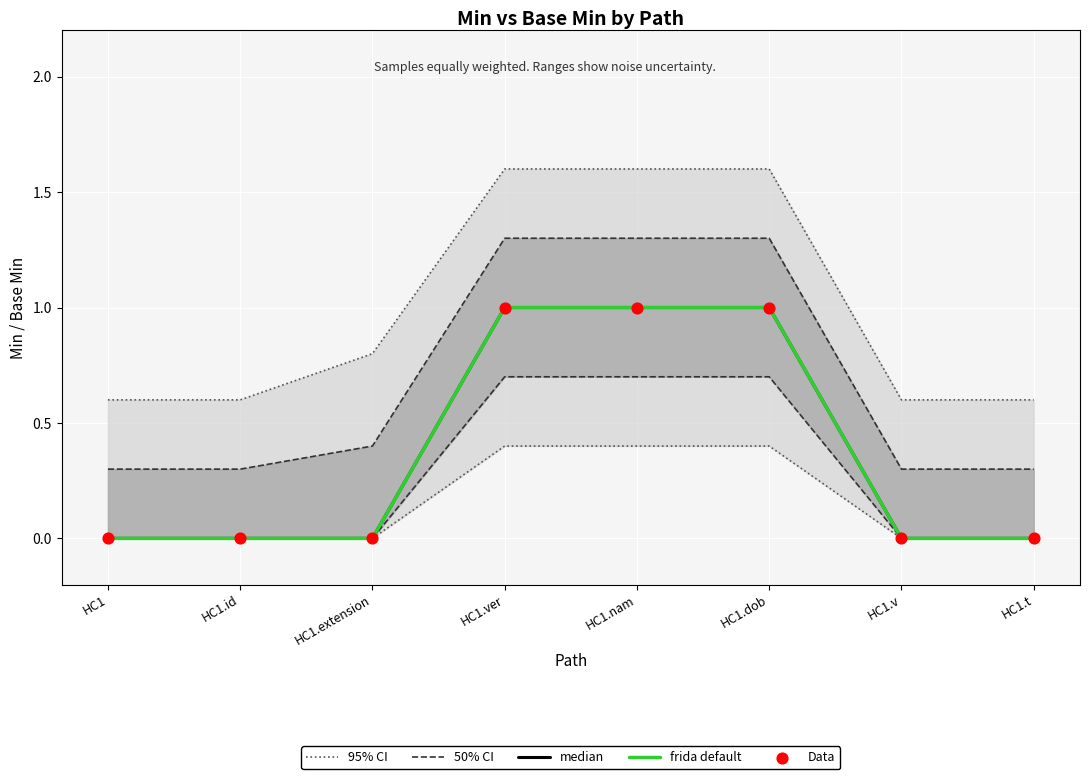

What are all the series names shown in the legend?

95% CI, 50% CI, median, frida default, Data